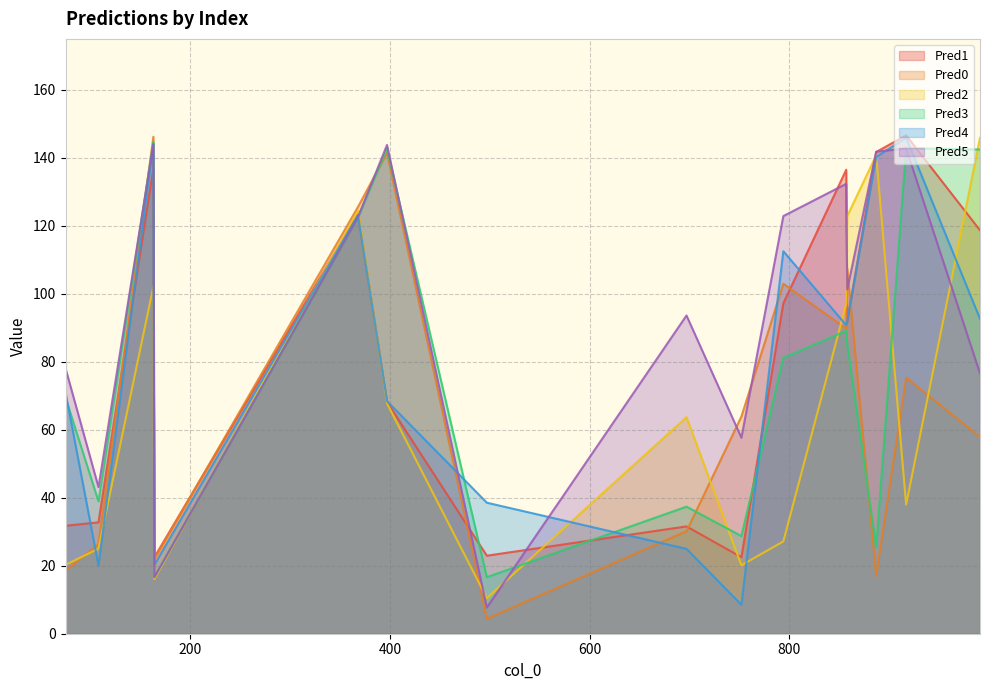

What are all the series names shown in the legend?

Pred1, Pred0, Pred2, Pred3, Pred4, Pred5